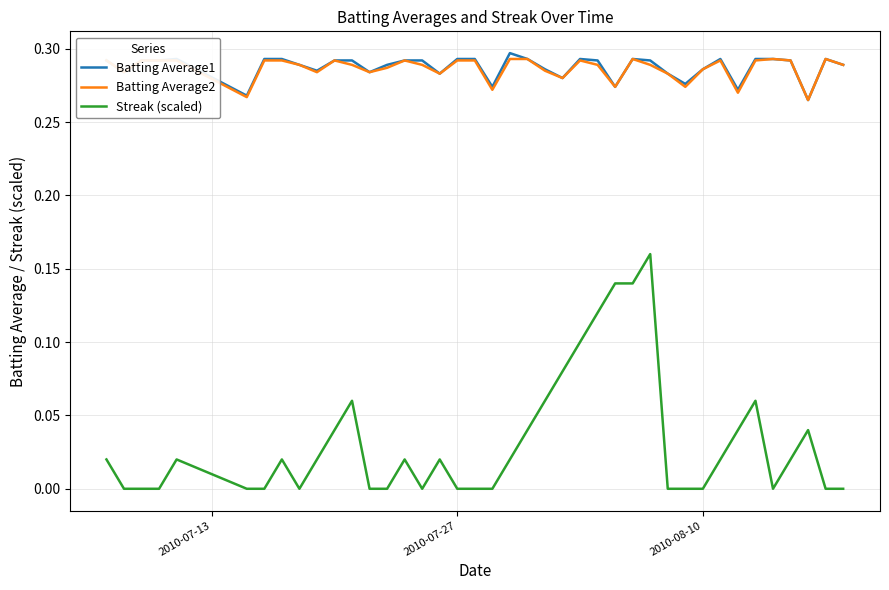

Which series has the largest range (max minus min)?

Streak (scaled)